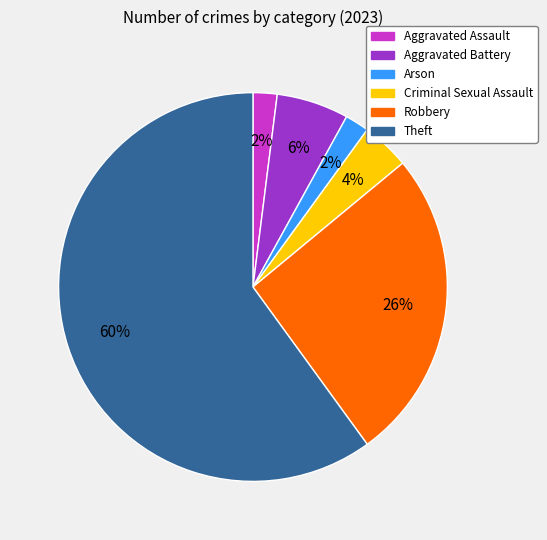

Do Robbery and Theft together represent more than half of the pie?

Yes